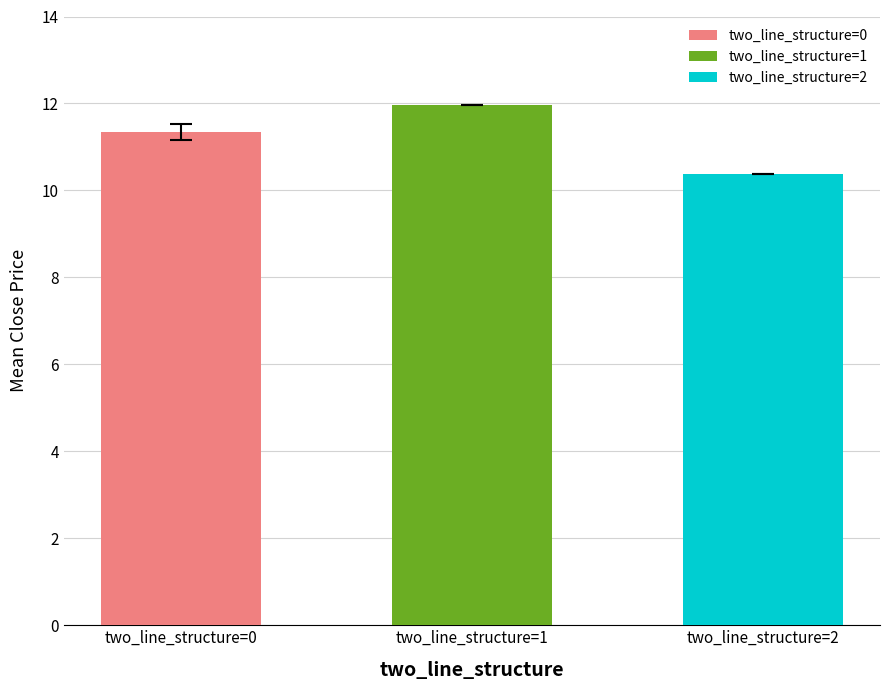

The value of Mean Close at 3 is 16.2. True or false?

False